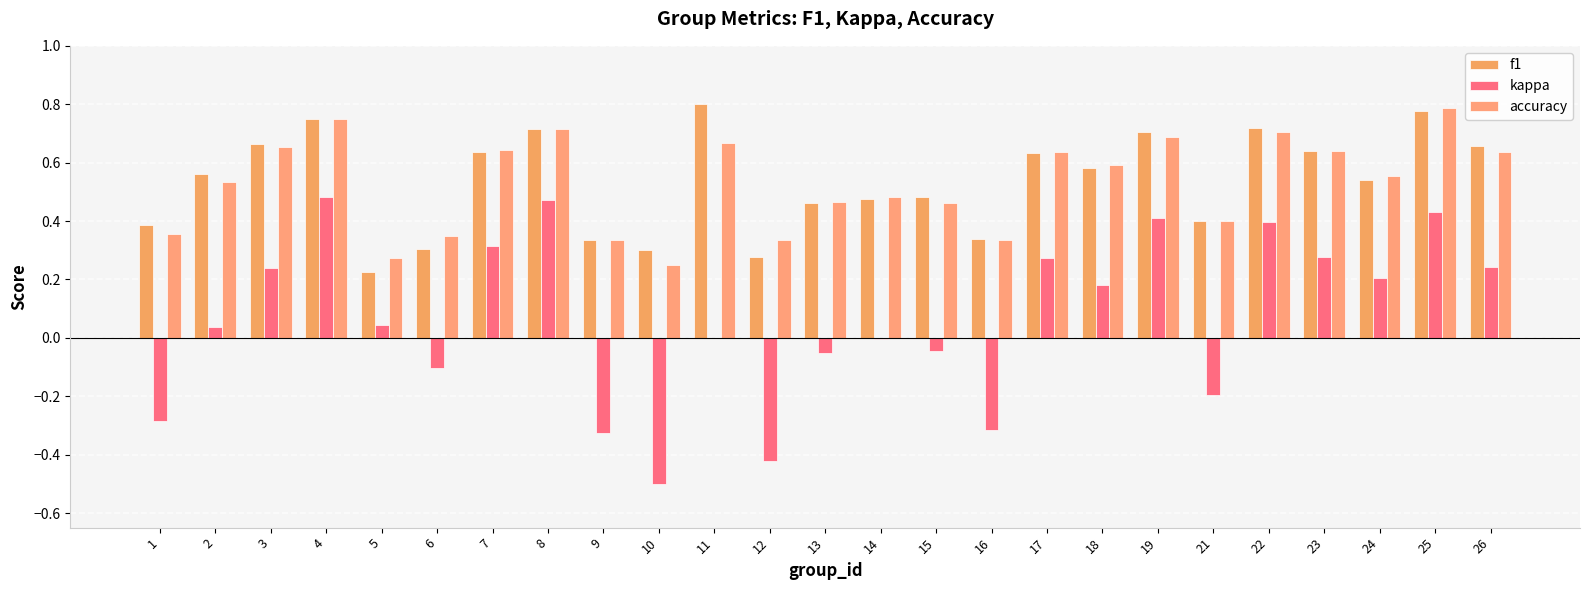

What is the difference between the kappa values at 19 and 14?

0.4